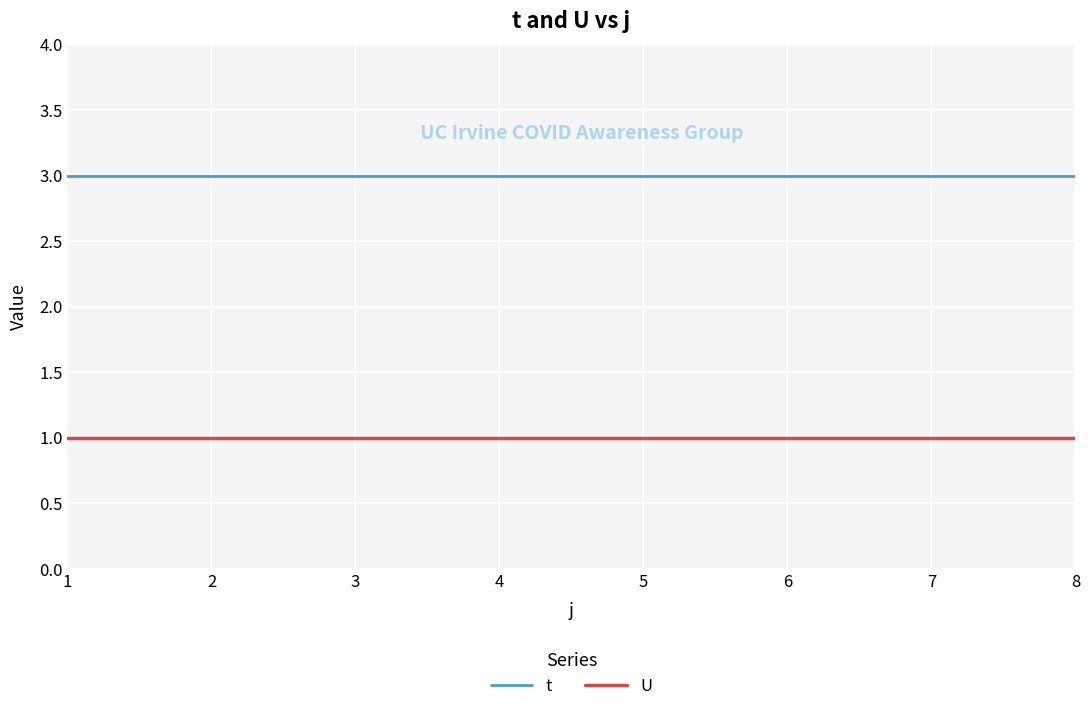

True or false: U and t cross at least once.

False